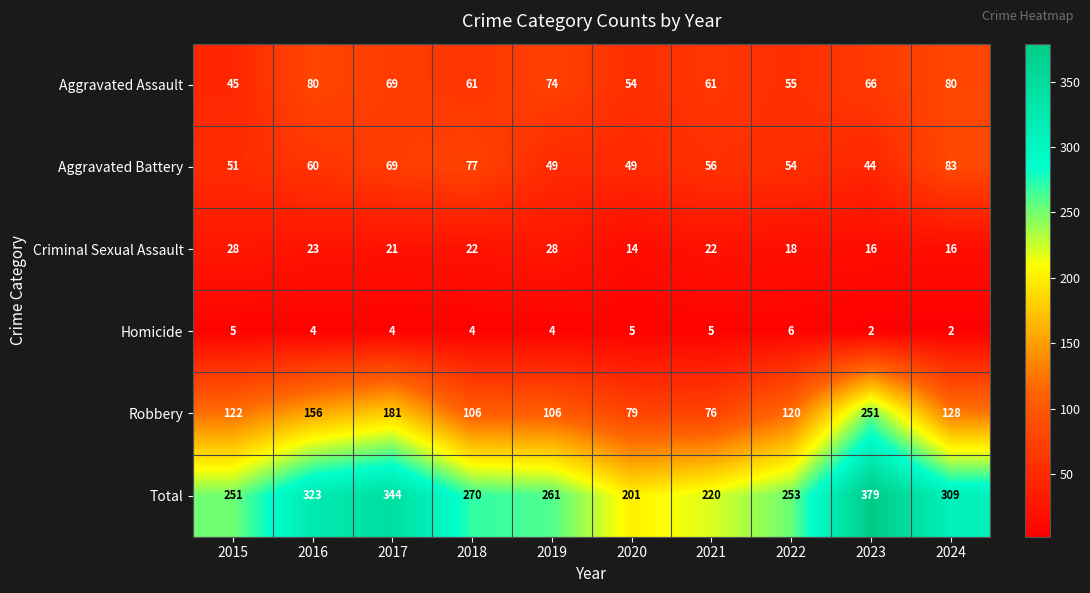

What is the difference between the highest and lowest values at 2024?

307